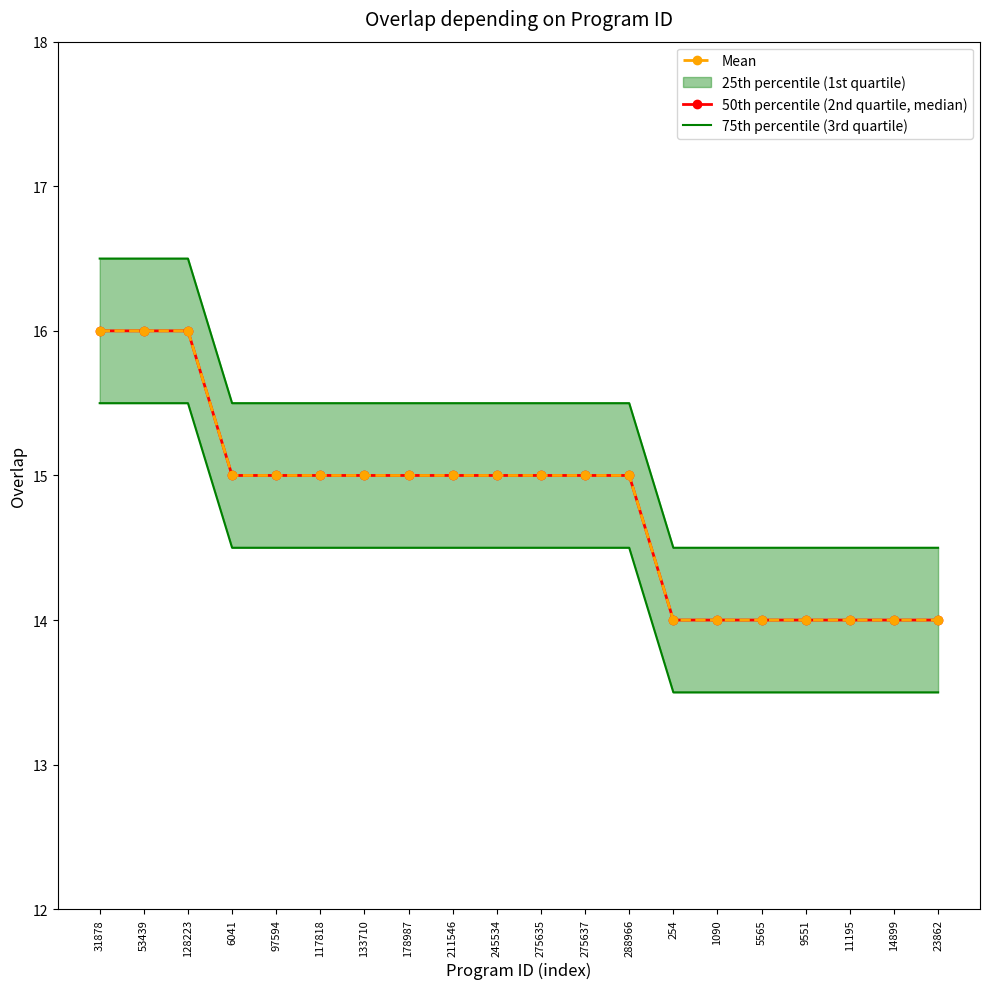

True or false: Mean has more than 0 points higher than both neighbors.

False